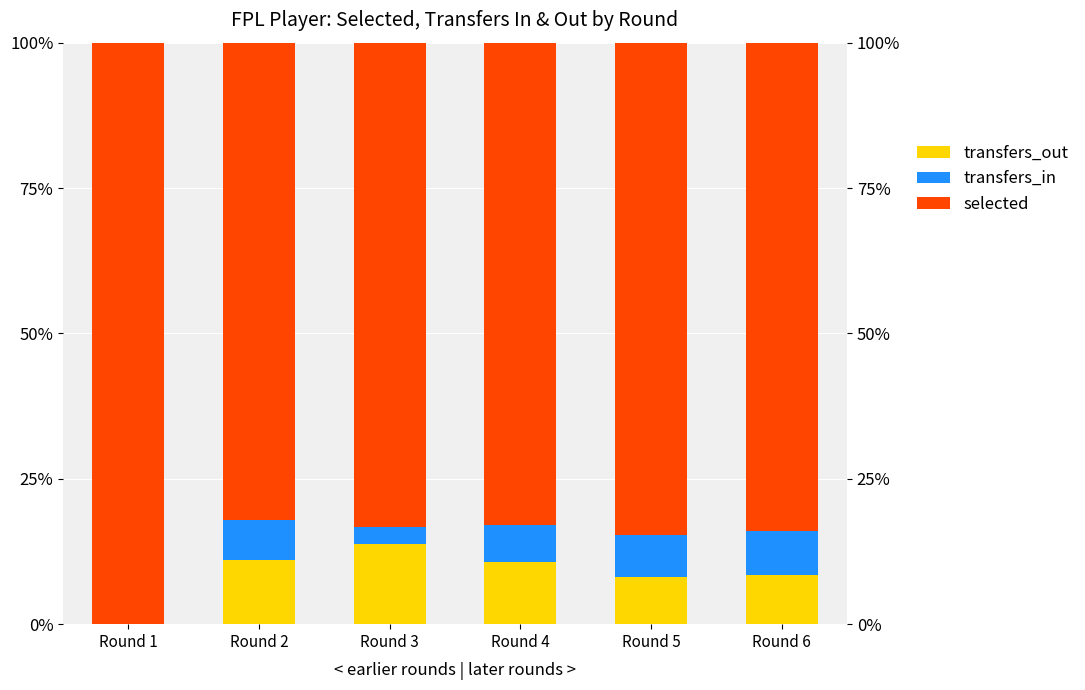

What is the average value of the transfers_in series?

5.2